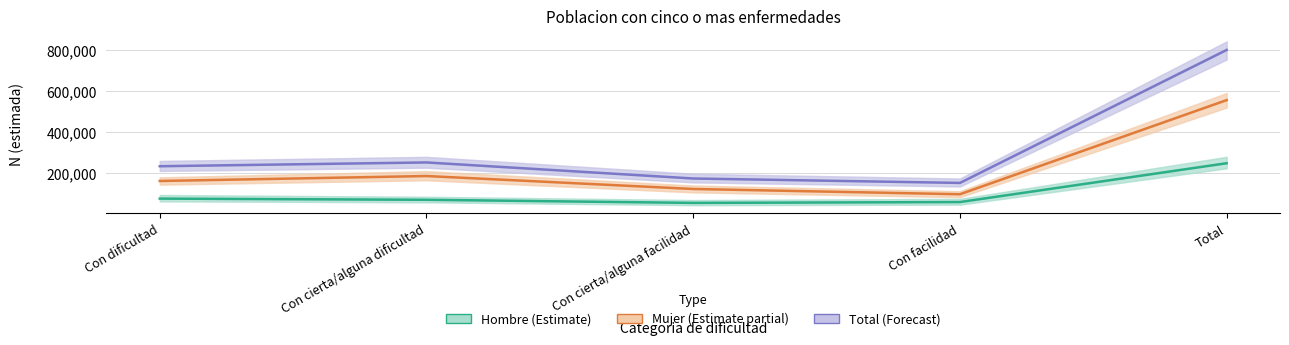

What is the greatest value displayed?

801554